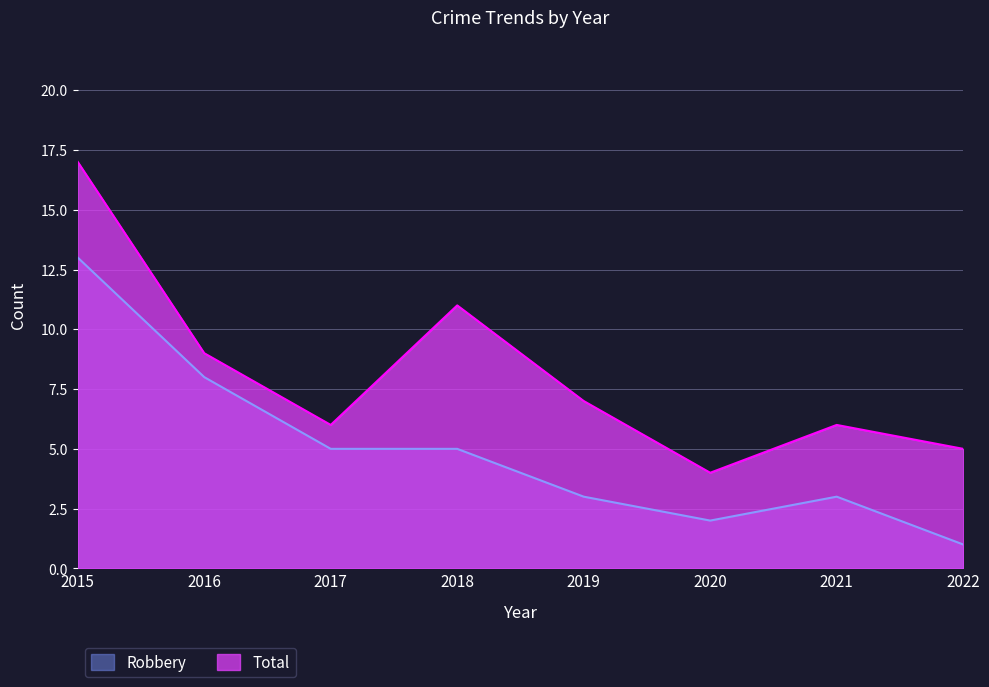

At which label is Robbery closest to 7?

2016